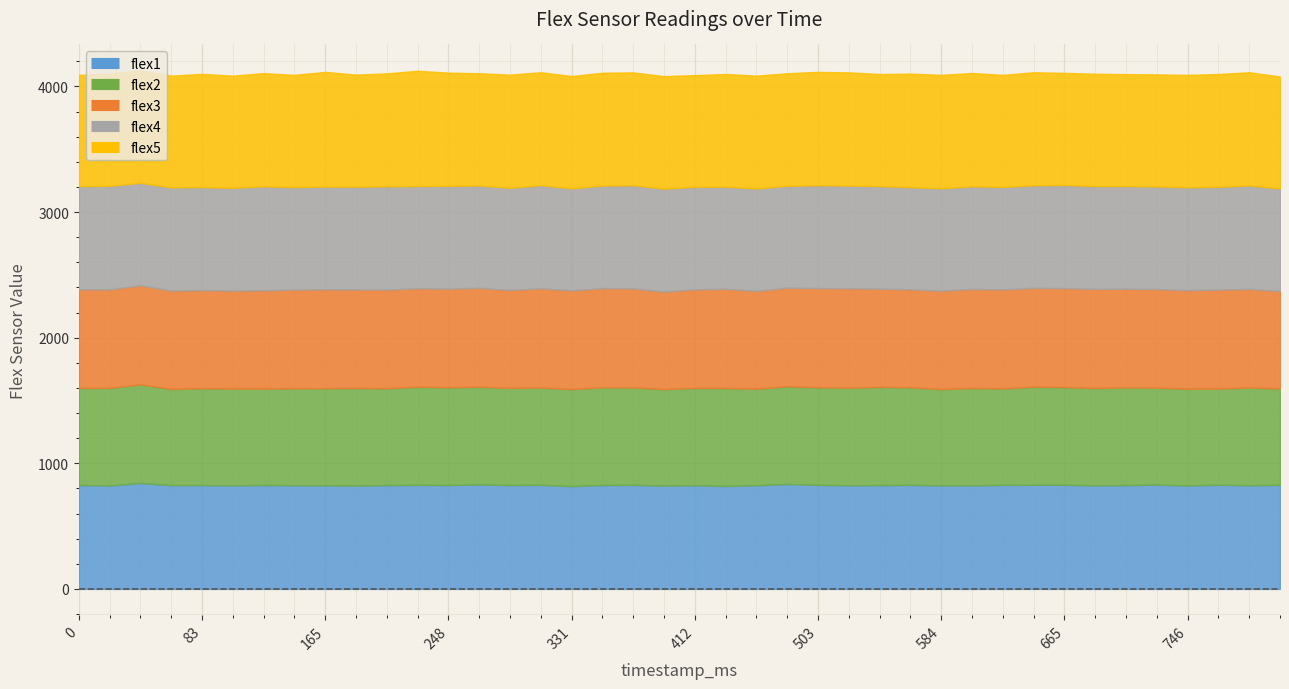

Between 806 and 227, which is larger?

806